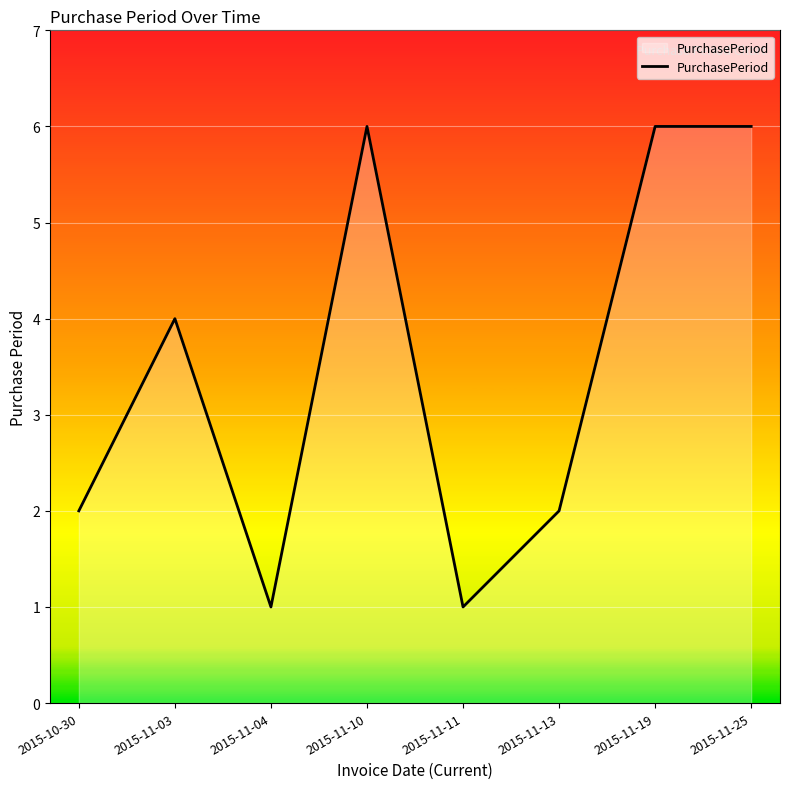

Does the chart display data point markers on the line(s)?

No